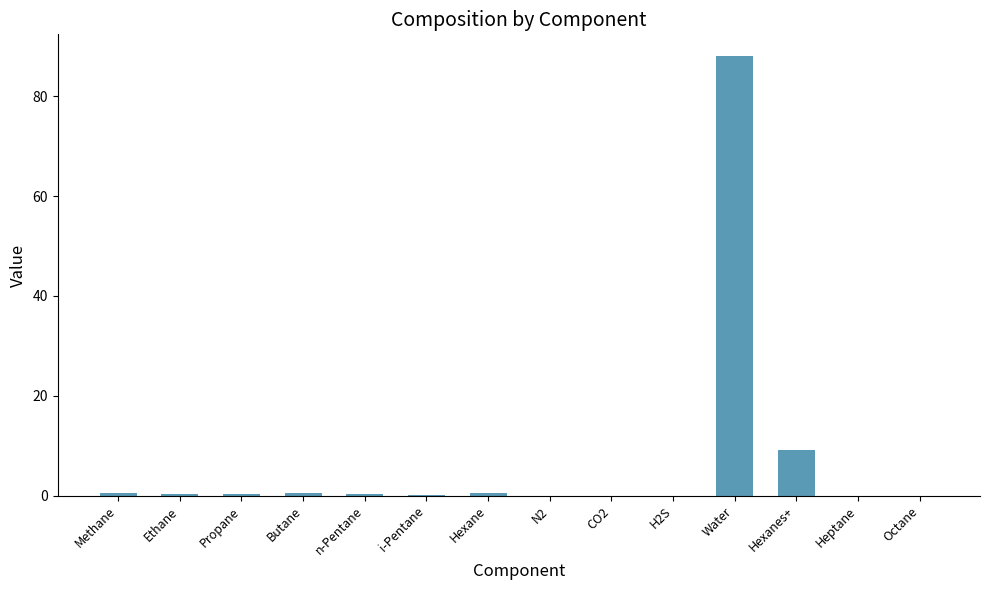

The value at CO2 is 0.0. True or false?

True